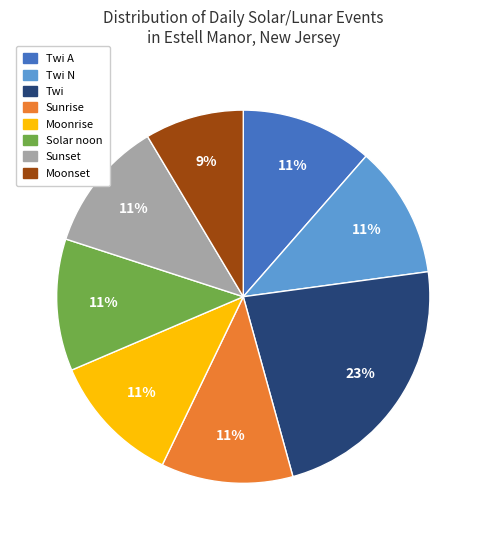

To the nearest percent, what is the difference between the largest and smallest slice percentages?

14%